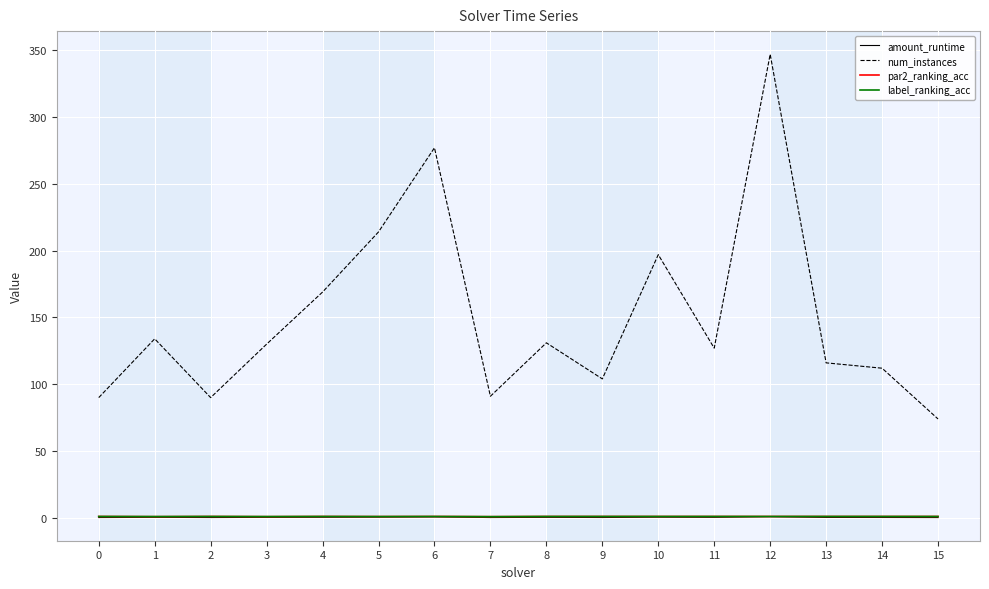

What are all the series names shown in the legend?

amount_runtime, num_instances, par2_ranking_acc, label_ranking_acc